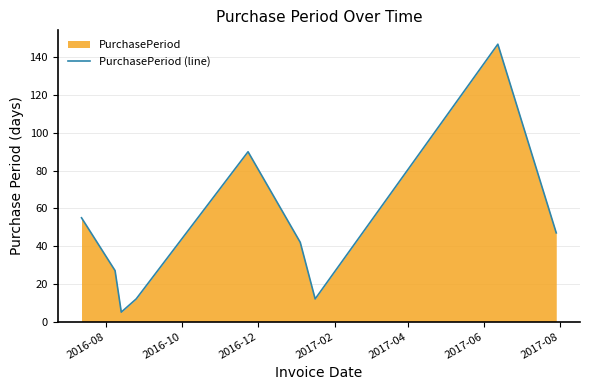

What is the smallest value displayed?

5